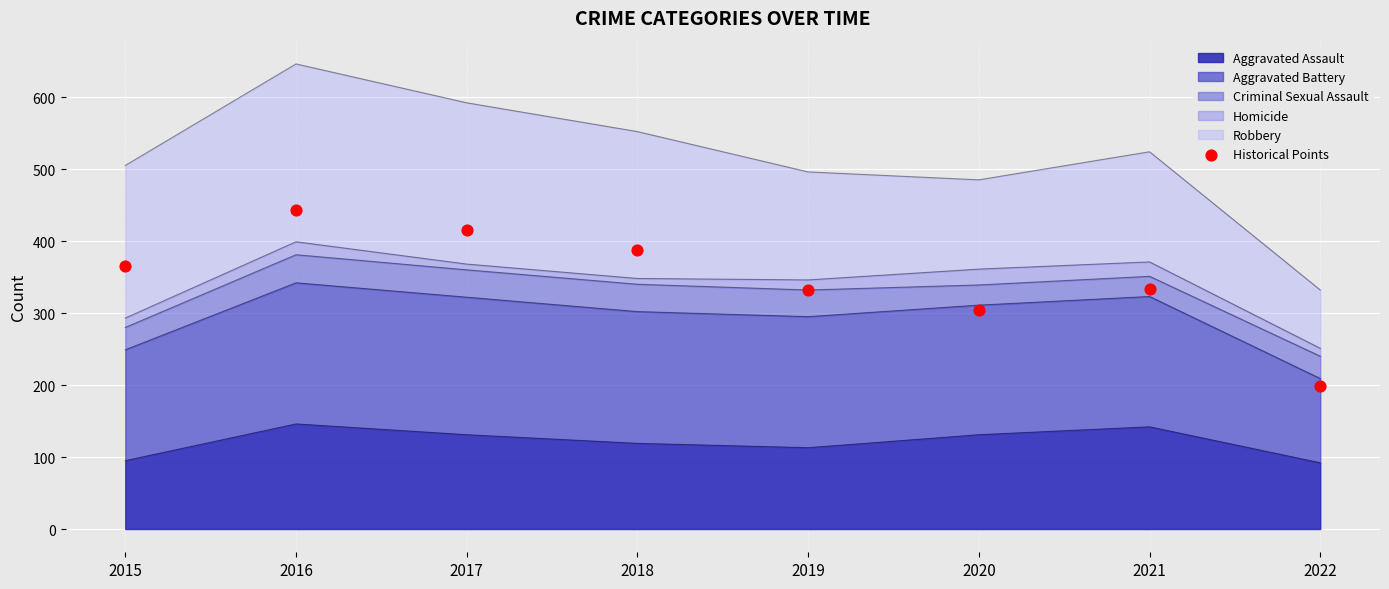

What is the ratio of the value at 2021 to the value at 2022?

1.7